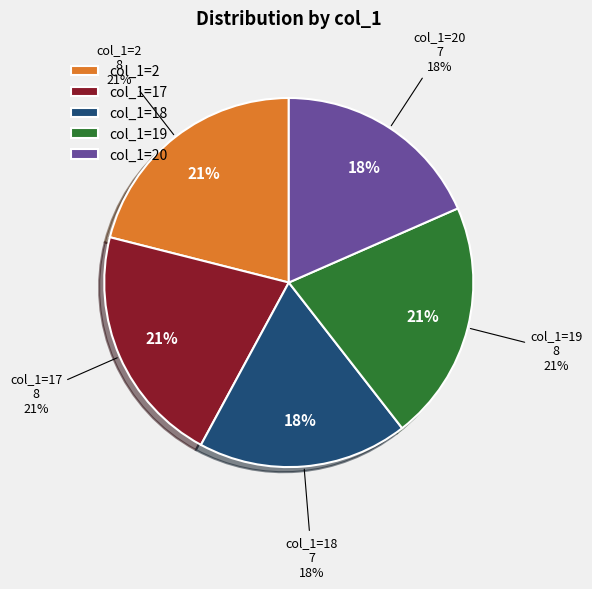

Combined, do 0 and 34 account for over 50%?

No